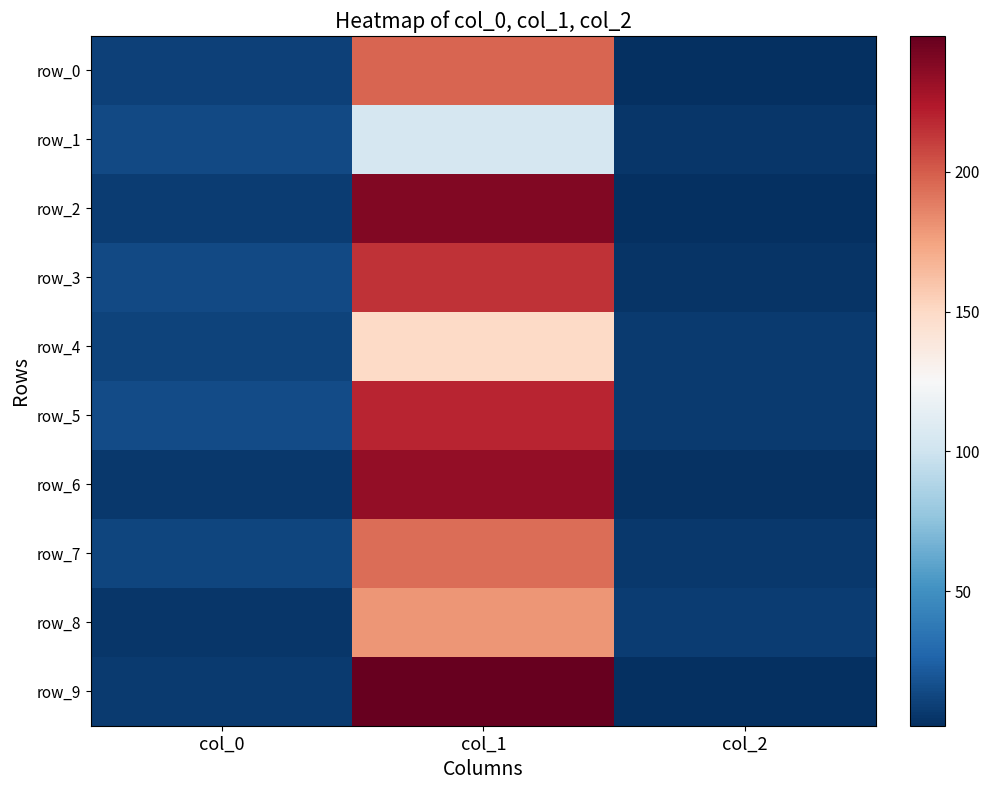

What is the sum of the row_2 values at col_1 and col_0?

247.1